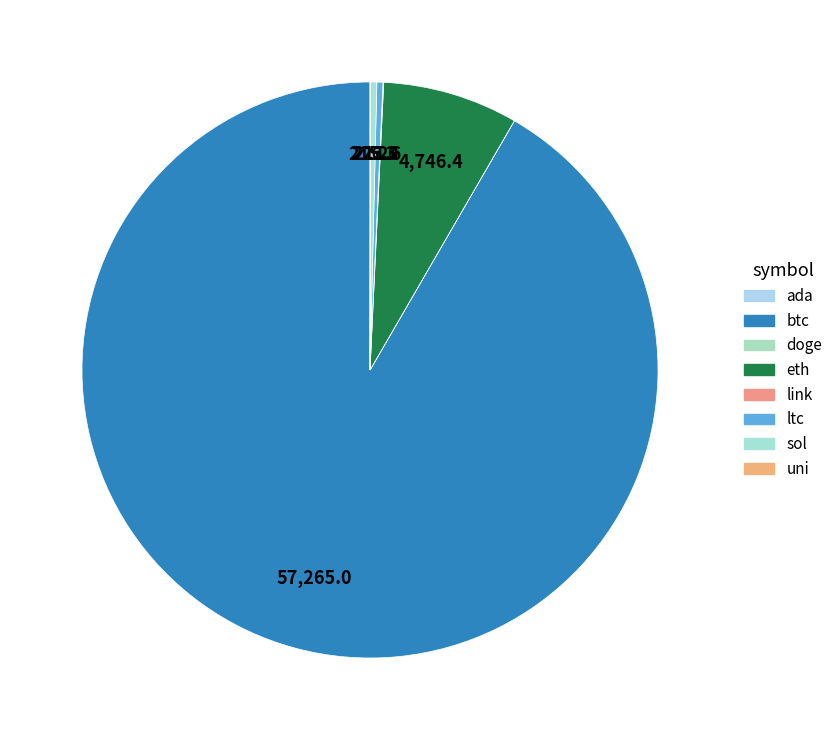

Which has a higher value, ada or link?

link